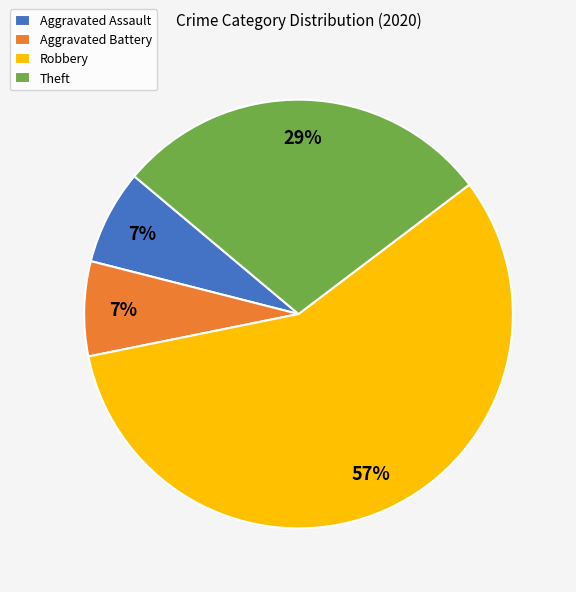

How many segments does this pie chart have?

4